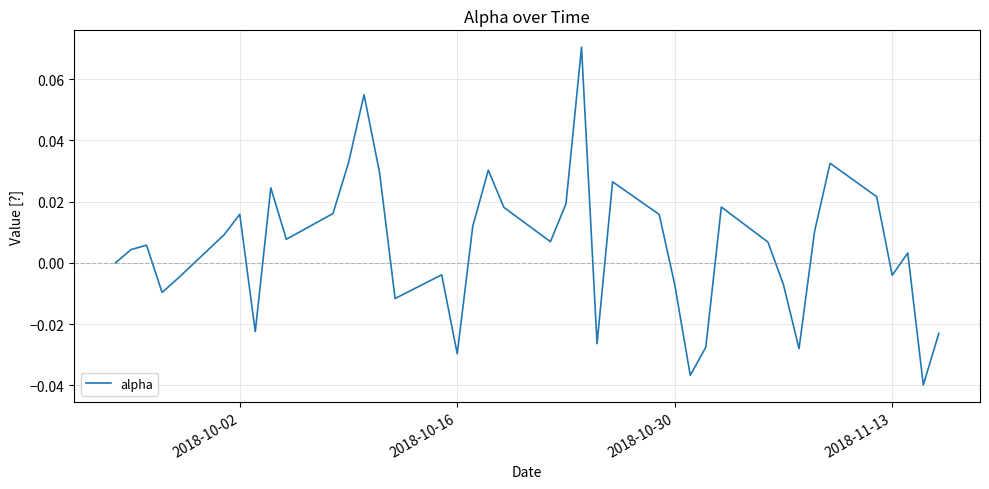

How many lines are shown in the chart?

1